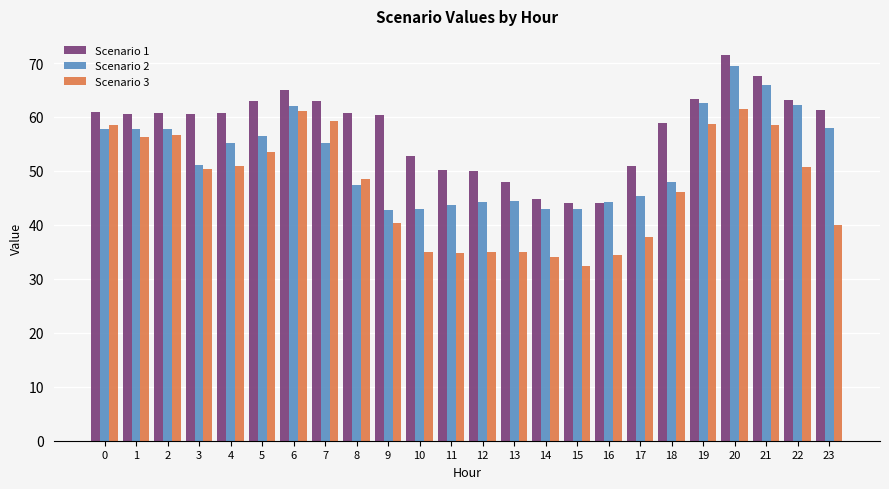

Is it true that Scenario 3 equals 60.2 at 12?

False